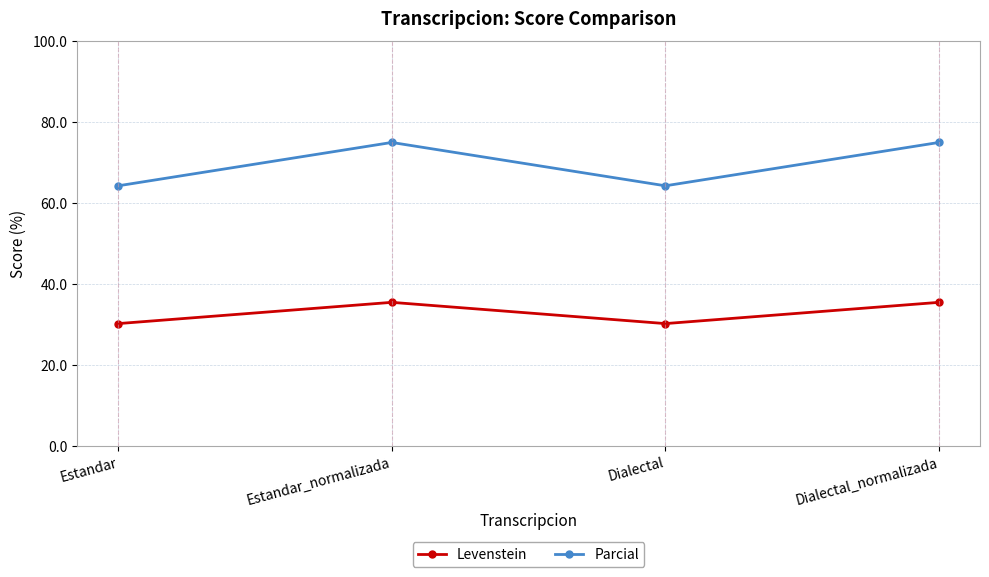

True or false: Parcial and Levenstein intersect in this chart.

False